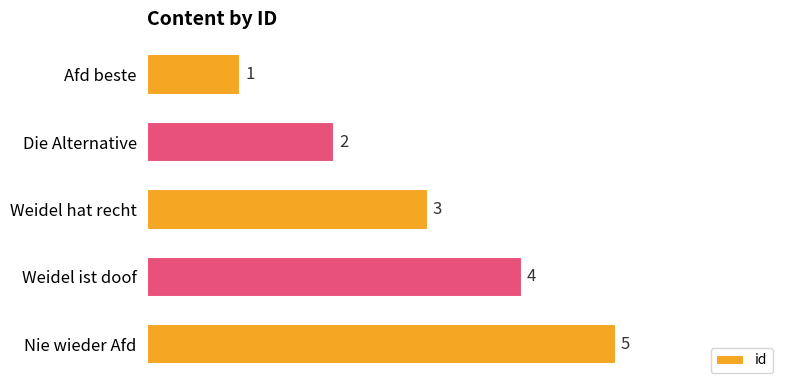

What is the value of the 4th bar from the top?

4